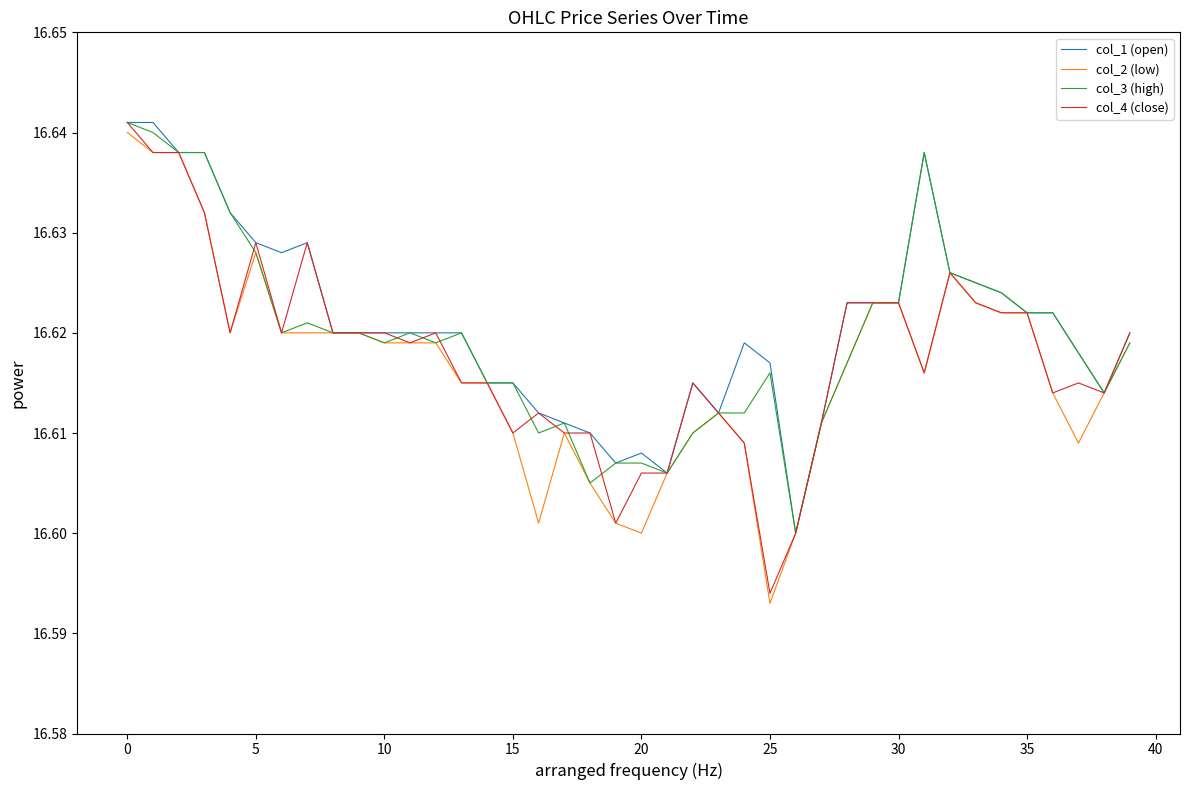

What is the value of the col_1 (open) point at the 19th from the left?

16.6